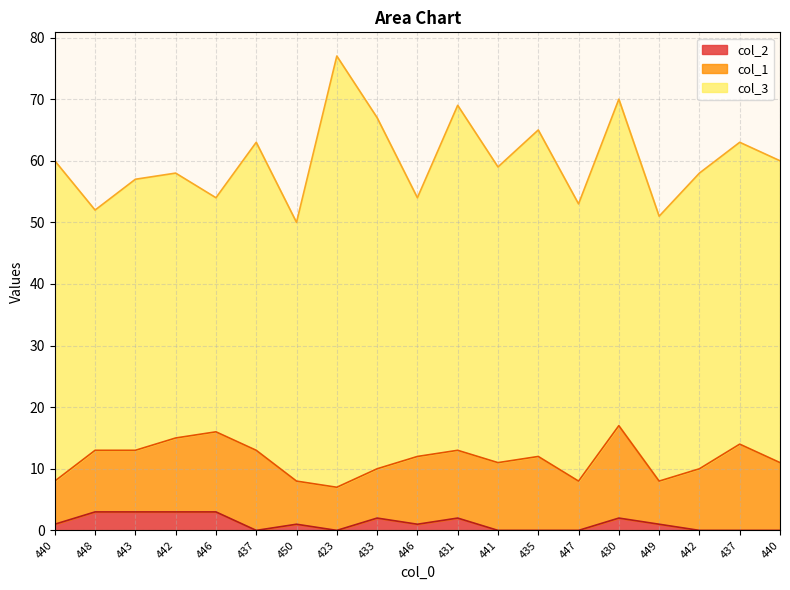

List the series in order of their overall mean, highest first.

col_3, col_1, col_2